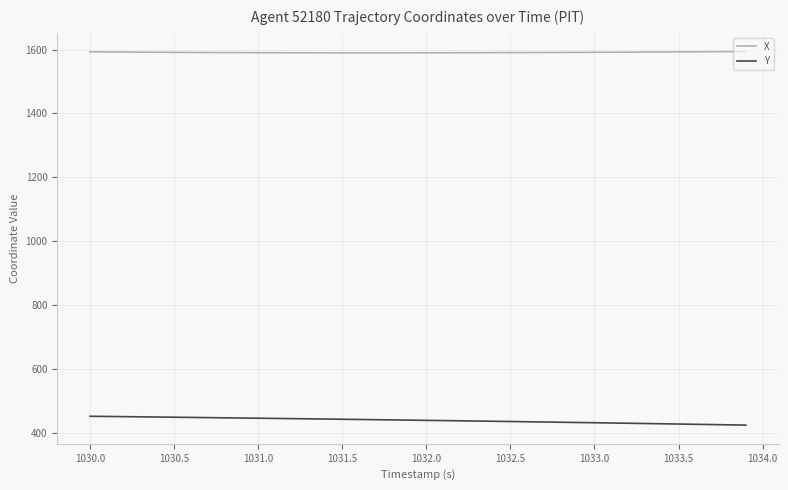

What is the greatest value displayed?

1594.1